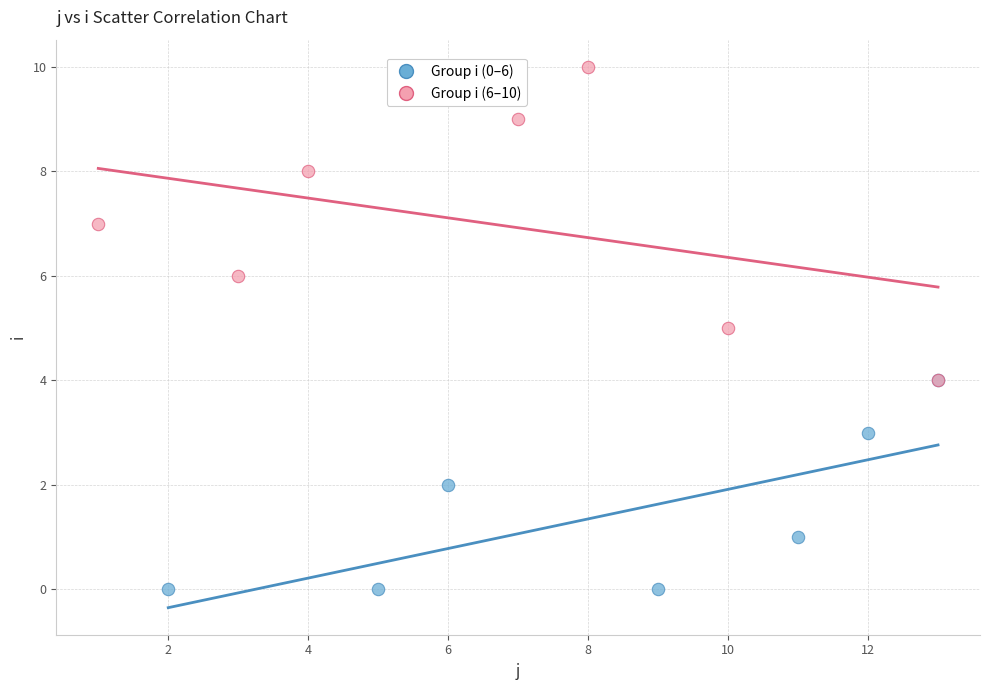

Which series contains the lowest Y value?

Group i (0–6)